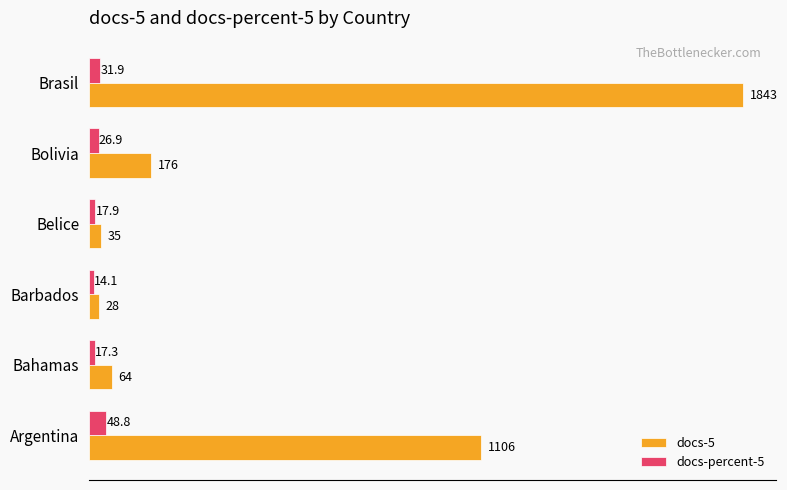

What are all the series names shown in the legend?

docs-5, docs-percent-5